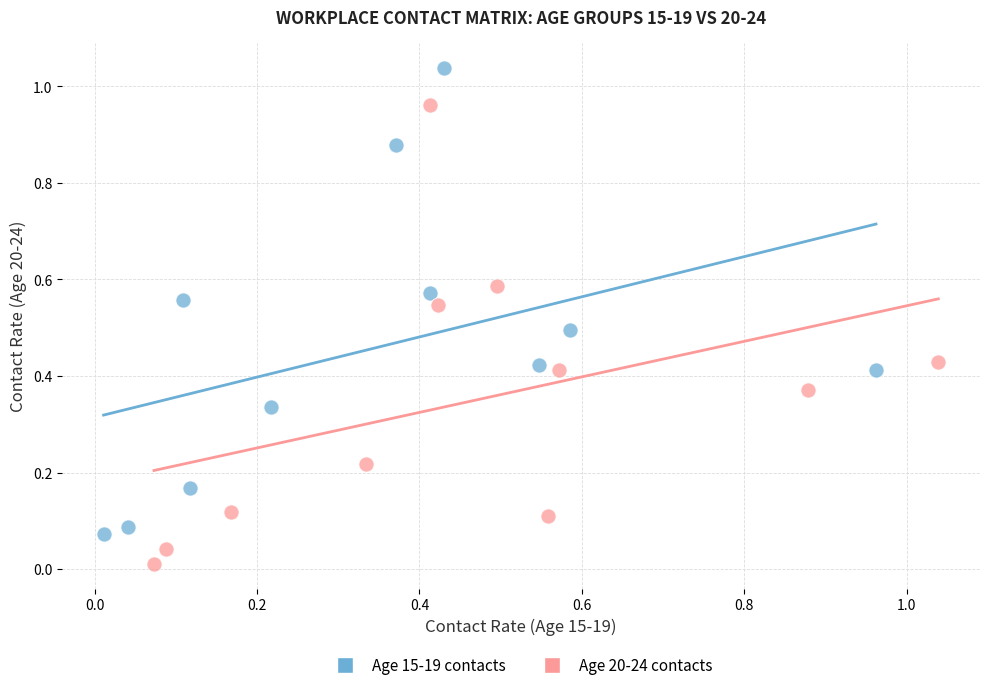

Which series contains the highest Y value?

Age 15-19 contacts